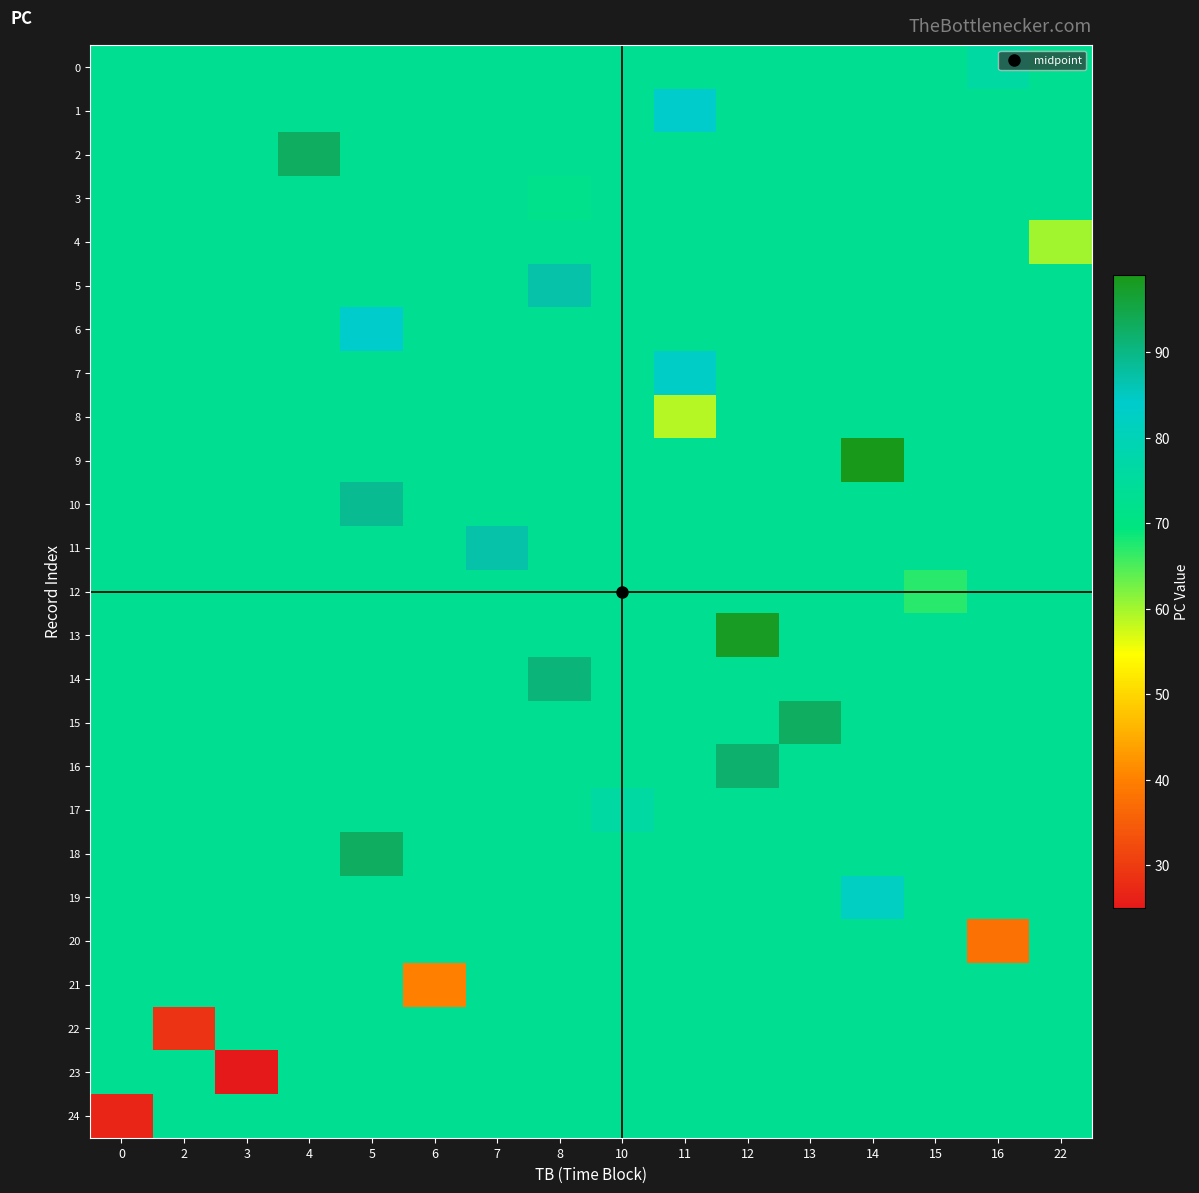

Reading left to right, list all the values displayed in this chart.

0: 0=73.0	2=73.0	3=73.0	4=73.0	5=73.0	6=73.0	7=73.0	8=73.0	10=73.0	11=73.0	12=73.0	13=73.0	14=73.0	15=73.0	16=76.0	22=73.0
1: 0=73.0	2=73.0	3=73.0	4=73.0	5=73.0	6=73.0	7=73.0	8=73.0	10=73.0	11=84.0	12=73.0	13=73.0	14=73.0	15=73.0	16=73.0	22=73.0
2: 0=73.0	2=73.0	3=73.0	4=93.0	5=73.0	6=73.0	7=73.0	8=73.0	10=73.0	11=73.0	12=73.0	13=73.0	14=73.0	15=73.0	16=73.0	22=73.0
3: 0=73.0	2=73.0	3=73.0	4=73.0	5=73.0	6=73.0	7=73.0	8=72.0	10=73.0	11=73.0	12=73.0	13=73.0	14=73.0	15=73.0	16=73.0	22=73.0
4: 0=73.0	2=73.0	3=73.0	4=73.0	5=73.0	6=73.0	7=73.0	8=73.0	10=73.0	11=73.0	12=73.0	13=73.0	14=73.0	15=73.0	16=73.0	22=60.0
5: 0=73.0	2=73.0	3=73.0	4=73.0	5=73.0	6=73.0	7=73.0	8=87.0	10=73.0	11=73.0	12=73.0	13=73.0	14=73.0	15=73.0	16=73.0	22=73.0
6: 0=73.0	2=73.0	3=73.0	4=73.0	5=84.0	6=73.0	7=73.0	8=73.0	10=73.0	11=73.0	12=73.0	13=73.0	14=73.0	15=73.0	16=73.0	22=73.0
7: 0=73.0	2=73.0	3=73.0	4=73.0	5=73.0	6=73.0	7=73.0	8=73.0	10=73.0	11=83.0	12=73.0	13=73.0	14=73.0	15=73.0	16=73.0	22=73.0
8: 0=73.0	2=73.0	3=73.0	4=73.0	5=73.0	6=73.0	7=73.0	8=73.0	10=73.0	11=59.0	12=73.0	13=73.0	14=73.0	15=73.0	16=73.0	22=73.0
9: 0=73.0	2=73.0	3=73.0	4=73.0	5=73.0	6=73.0	7=73.0	8=73.0	10=73.0	11=73.0	12=73.0	13=73.0	14=99.0	15=73.0	16=73.0	22=73.0
10: 0=73.0	2=73.0	3=73.0	4=73.0	5=89.0	6=73.0	7=73.0	8=73.0	10=73.0	11=73.0	12=73.0	13=73.0	14=73.0	15=73.0	16=73.0	22=73.0
11: 0=73.0	2=73.0	3=73.0	4=73.0	5=73.0	6=73.0	7=87.0	8=73.0	10=73.0	11=73.0	12=73.0	13=73.0	14=73.0	15=73.0	16=73.0	22=73.0
12: 0=73.0	2=73.0	3=73.0	4=73.0	5=73.0	6=73.0	7=73.0	8=73.0	10=73.0	11=73.0	12=73.0	13=73.0	14=73.0	15=67.0	16=73.0	22=73.0
13: 0=73.0	2=73.0	3=73.0	4=73.0	5=73.0	6=73.0	7=73.0	8=73.0	10=73.0	11=73.0	12=98.0	13=73.0	14=73.0	15=73.0	16=73.0	22=73.0
14: 0=73.0	2=73.0	3=73.0	4=73.0	5=73.0	6=73.0	7=73.0	8=91.0	10=73.0	11=73.0	12=73.0	13=73.0	14=73.0	15=73.0	16=73.0	22=73.0
15: 0=73.0	2=73.0	3=73.0	4=73.0	5=73.0	6=73.0	7=73.0	8=73.0	10=73.0	11=73.0	12=73.0	13=93.0	14=73.0	15=73.0	16=73.0	22=73.0
16: 0=73.0	2=73.0	3=73.0	4=73.0	5=73.0	6=73.0	7=73.0	8=73.0	10=73.0	11=73.0	12=92.0	13=73.0	14=73.0	15=73.0	16=73.0	22=73.0
17: 0=73.0	2=73.0	3=73.0	4=73.0	5=73.0	6=73.0	7=73.0	8=73.0	10=76.0	11=73.0	12=73.0	13=73.0	14=73.0	15=73.0	16=73.0	22=73.0
18: 0=73.0	2=73.0	3=73.0	4=73.0	5=93.0	6=73.0	7=73.0	8=73.0	10=73.0	11=73.0	12=73.0	13=73.0	14=73.0	15=73.0	16=73.0	22=73.0
19: 0=73.0	2=73.0	3=73.0	4=73.0	5=73.0	6=73.0	7=73.0	8=73.0	10=73.0	11=73.0	12=73.0	13=73.0	14=82.0	15=73.0	16=73.0	22=73.0
20: 0=73.0	2=73.0	3=73.0	4=73.0	5=73.0	6=73.0	7=73.0	8=73.0	10=73.0	11=73.0	12=73.0	13=73.0	14=73.0	15=73.0	16=38.0	22=73.0
21: 0=73.0	2=73.0	3=73.0	4=73.0	5=73.0	6=40.0	7=73.0	8=73.0	10=73.0	11=73.0	12=73.0	13=73.0	14=73.0	15=73.0	16=73.0	22=73.0
22: 0=73.0	2=29.0	3=73.0	4=73.0	5=73.0	6=73.0	7=73.0	8=73.0	10=73.0	11=73.0	12=73.0	13=73.0	14=73.0	15=73.0	16=73.0	22=73.0
23: 0=73.0	2=73.0	3=25.0	4=73.0	5=73.0	6=73.0	7=73.0	8=73.0	10=73.0	11=73.0	12=73.0	13=73.0	14=73.0	15=73.0	16=73.0	22=73.0
24: 0=27.0	2=73.0	3=73.0	4=73.0	5=73.0	6=73.0	7=73.0	8=73.0	10=73.0	11=73.0	12=73.0	13=73.0	14=73.0	15=73.0	16=73.0	22=73.0